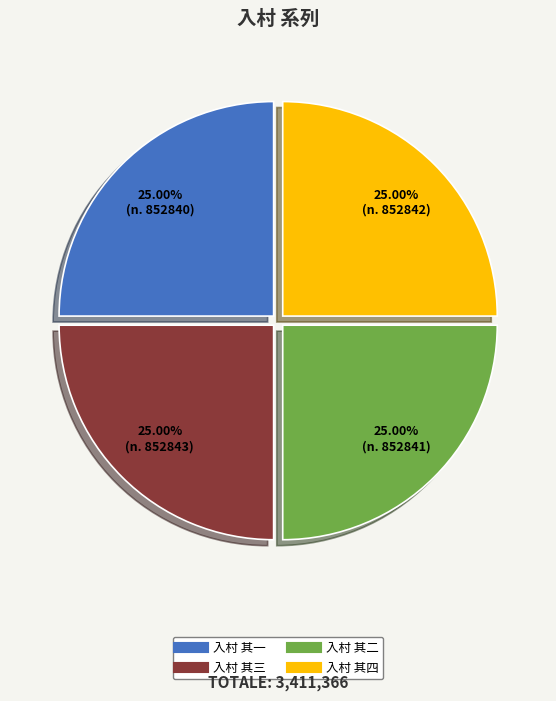

Is 入村 其二 the majority of the pie?

No